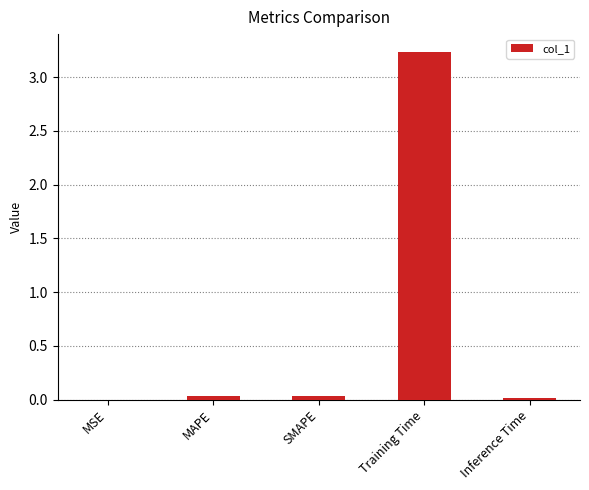

The chart shows a value of 1.6 at Training Time. True or false?

False